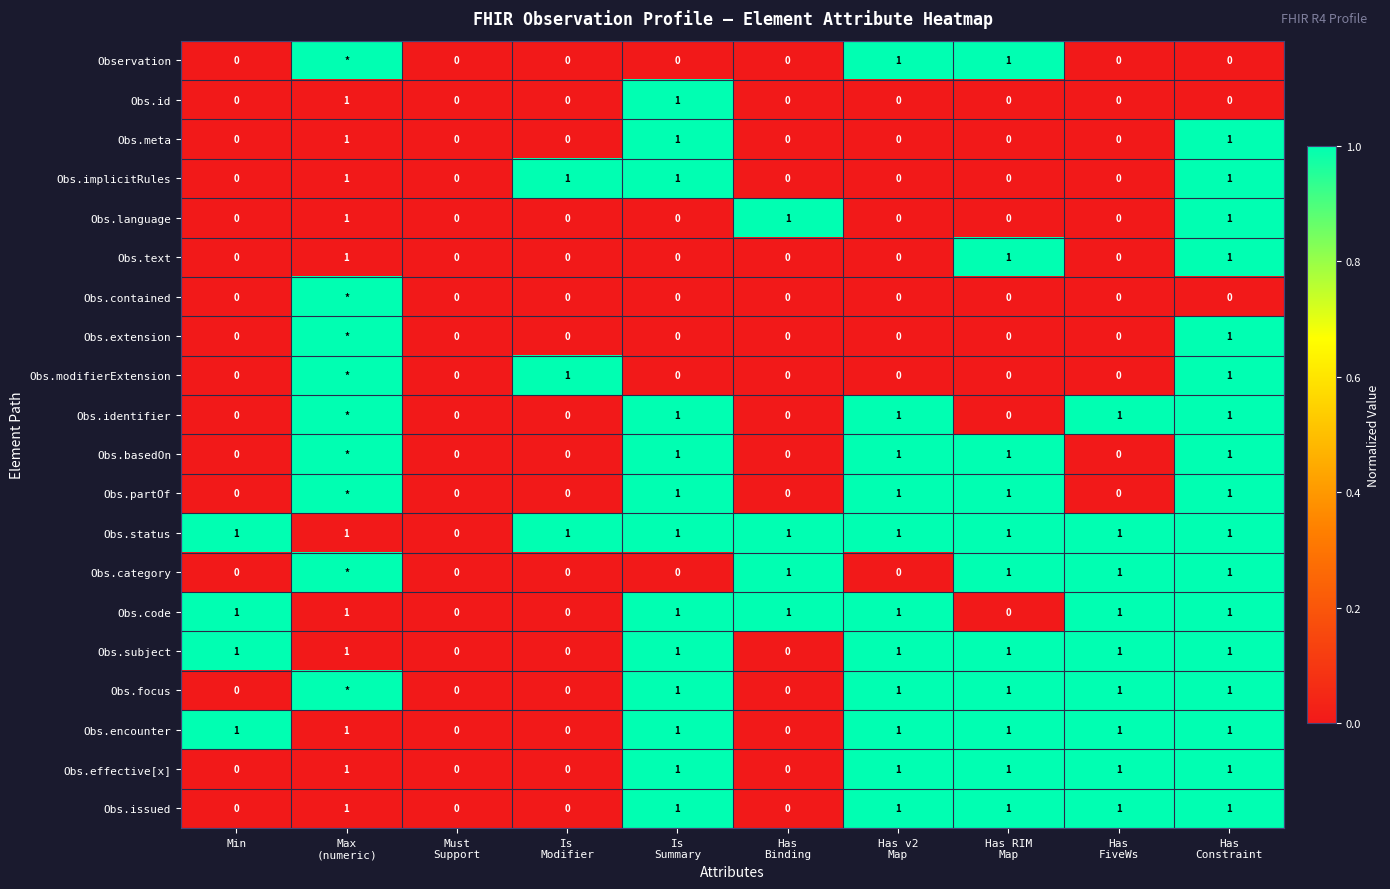

How many Obs.subject values are between 0 and 1?

10